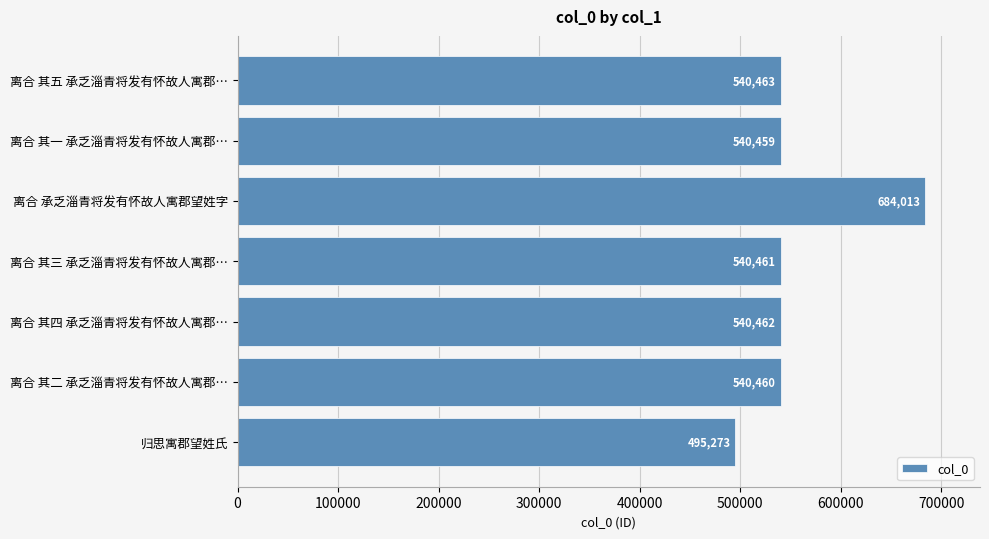

Rank the categories by value from highest to lowest.

离合 承乏淄青将发有怀故人寓郡望姓字, 离合 其五 承乏淄青将发有怀故人寓郡…, 离合 其四 承乏淄青将发有怀故人寓郡…, 离合 其三 承乏淄青将发有怀故人寓郡…, 离合 其二 承乏淄青将发有怀故人寓郡…, 离合 其一 承乏淄青将发有怀故人寓郡…, 归思寓郡望姓氏